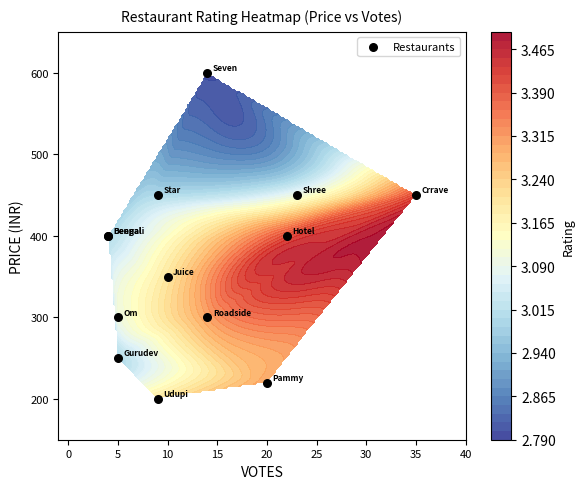

Reading right to left, transcribe all the data shown in this chart.

450	400	450	400	200	300	220	350	250	450	400	300	600